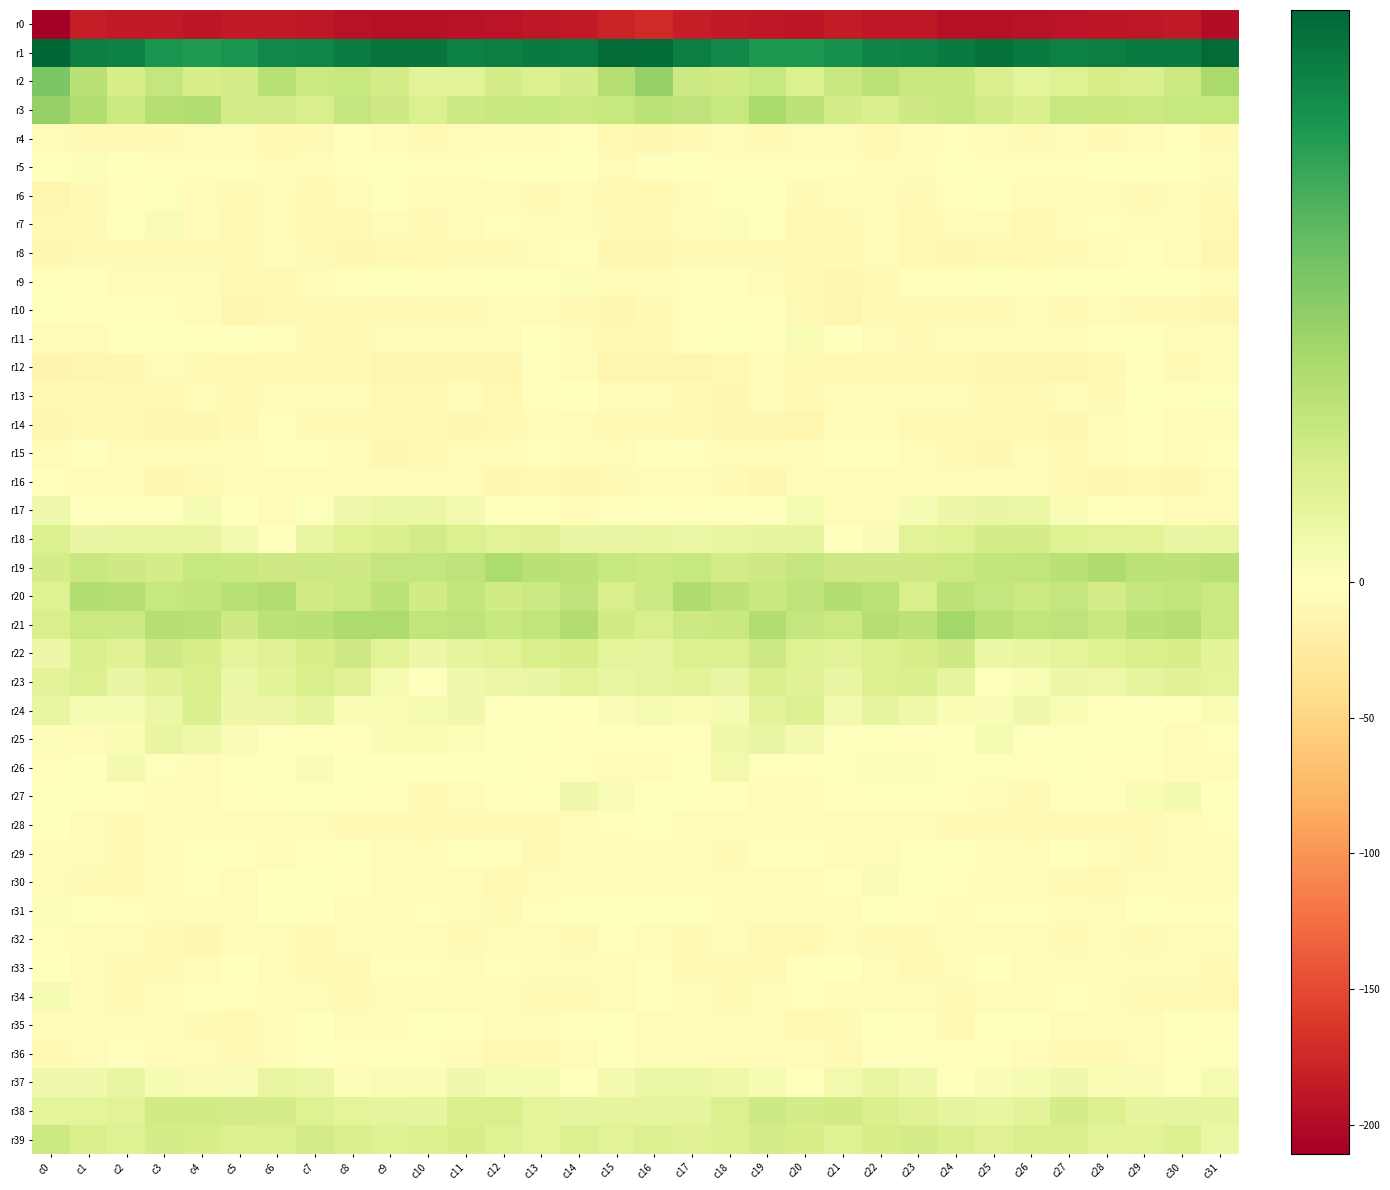

Which has a higher value, c17 or c13?

c17